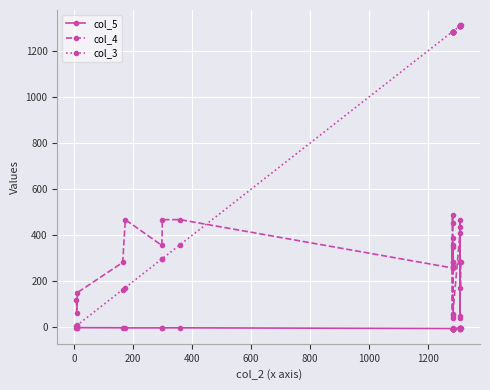

How many values in the col_3 series exceed 1285?

10